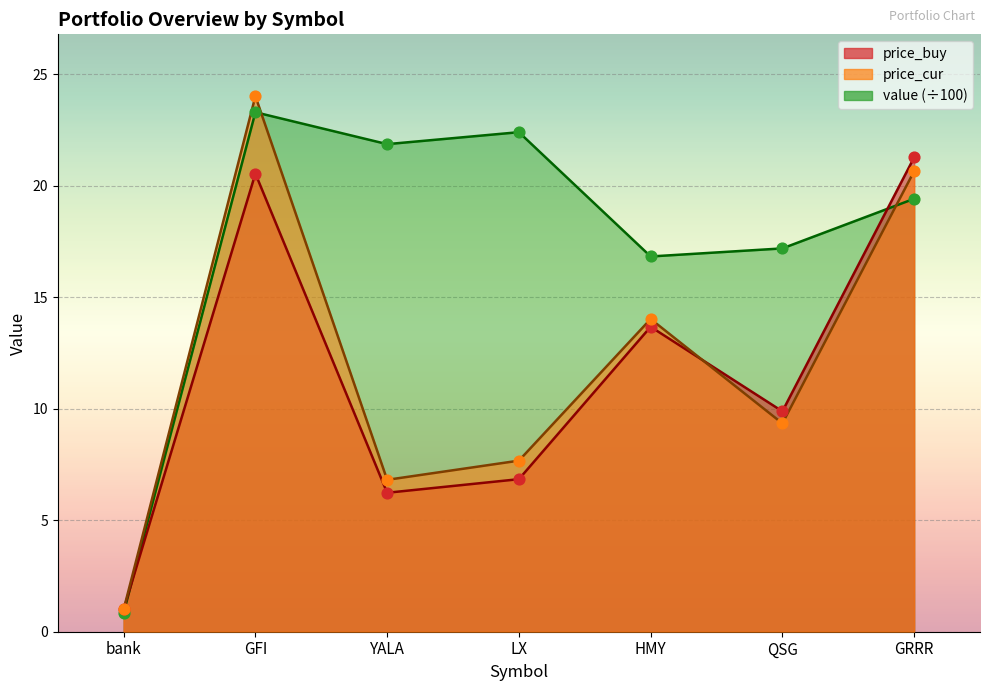

Which series has the largest total across all categories?

value